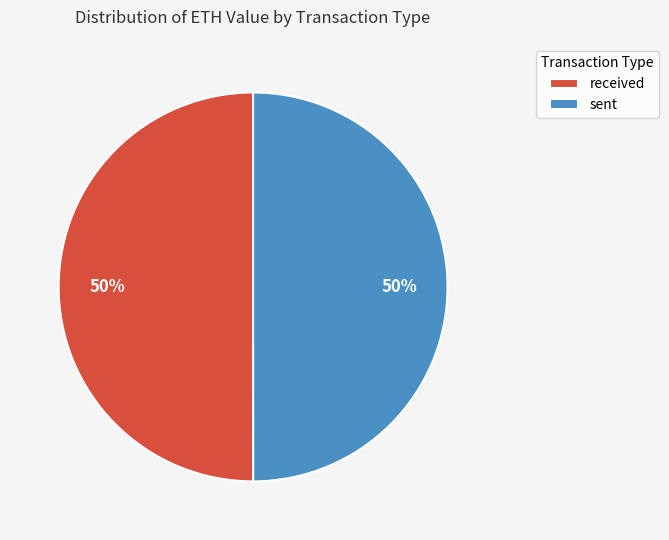

Is it true that sent is 57% of the pie?

False